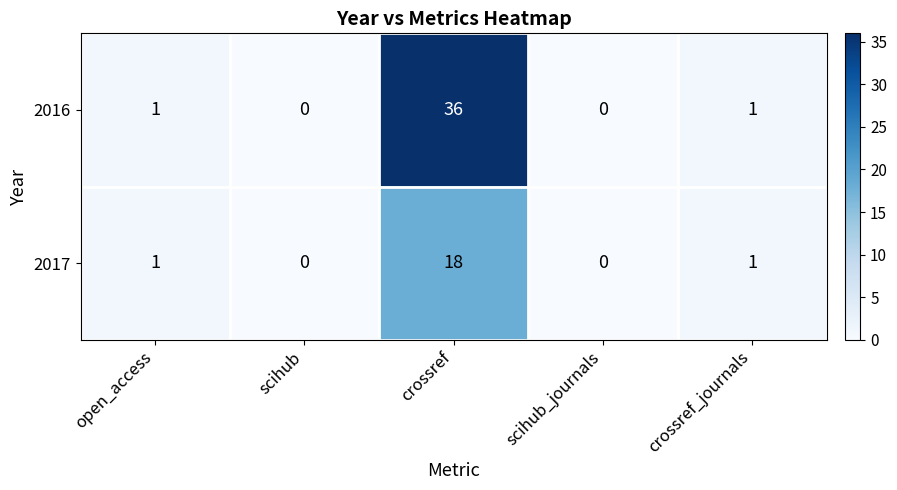

What is the total value across all series at crossref_journals?

2